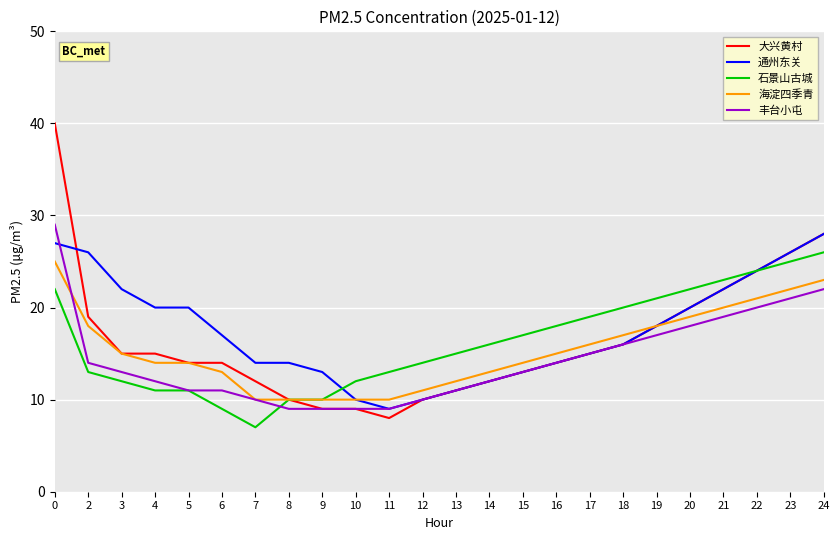

Reading left to right, transcribe all the data shown in this chart.

大兴黄村: 40	19	15	15	14	14	12	10	9	9	8	10	11	12	13	14	15	16	18	20	22	24	26	28
通州东关: 27	26	22	20	20	17	14	14	13	10	9	10	11	12	13	14	15	16	18	20	22	24	26	28
石景山古城: 22	13	12	11	11	9	7	10	10	12	13	14	15	16	17	18	19	20	21	22	23	24	25	26
海淀四季青: 25	18	15	14	14	13	10	10	10	10	10	11	12	13	14	15	16	17	18	19	20	21	22	23
丰台小屯: 29	14	13	12	11	11	10	9	9	9	9	10	11	12	13	14	15	16	17	18	19	20	21	22